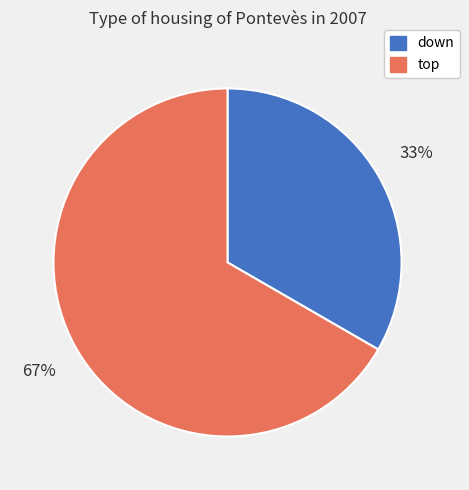

Which slice is the smallest?

down